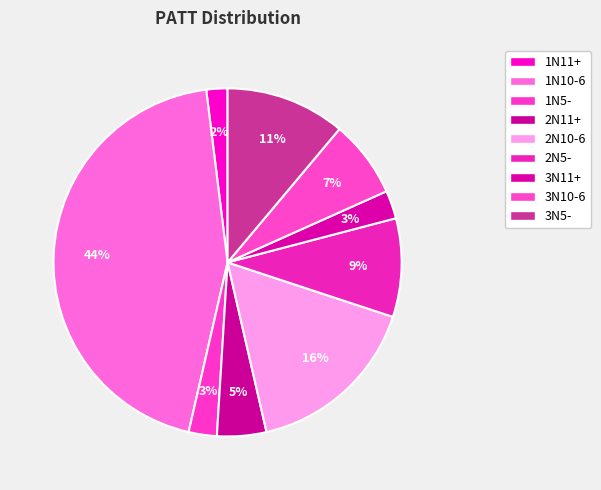

What percentage do 2N5- and 1N10-6 together represent?

53.6%